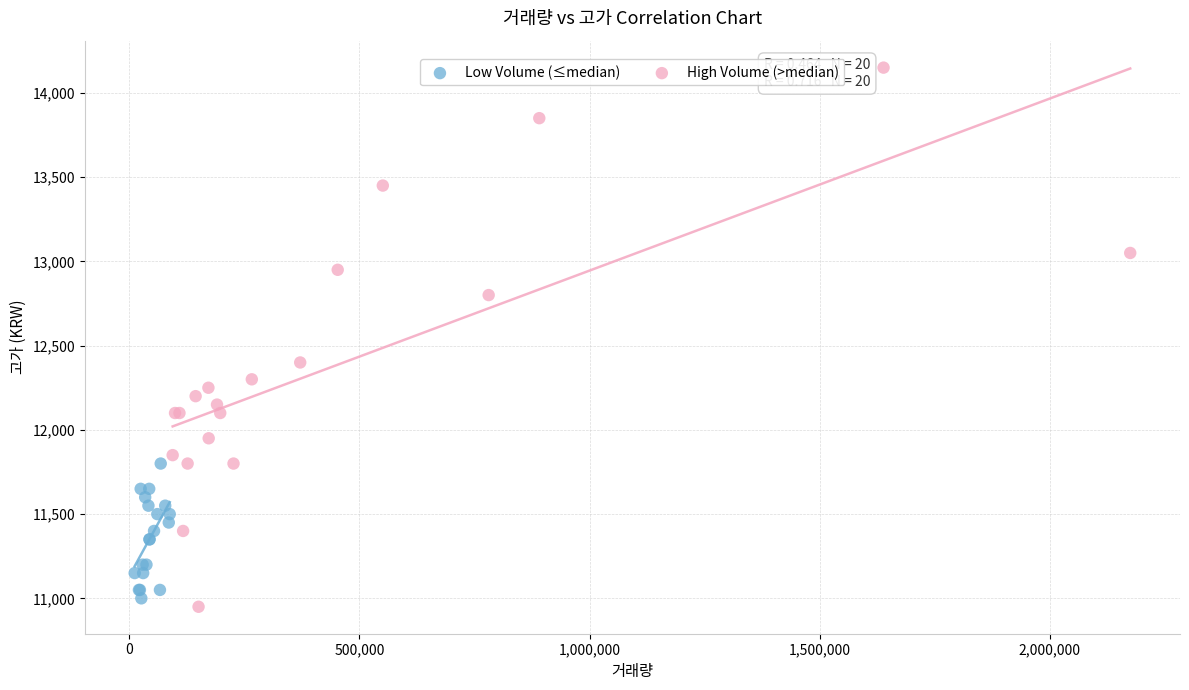

Which series has the widest spread of Y values?

High Volume (>median)